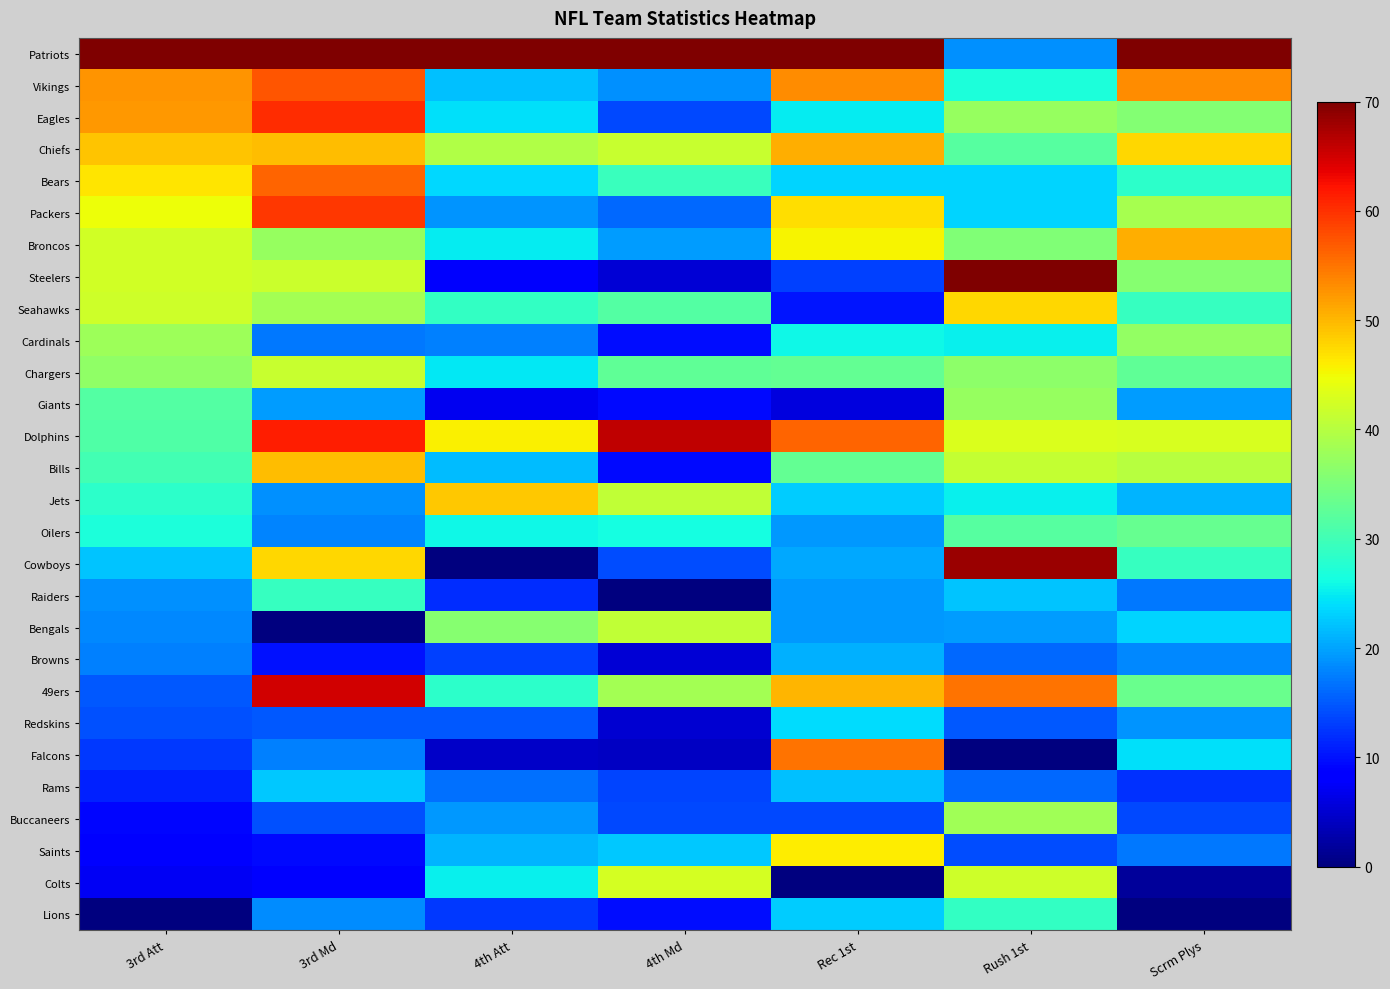

Which series has the largest total across all categories?

Patriots